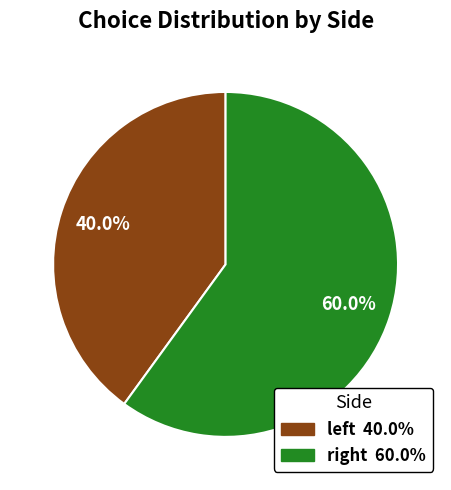

Rank the categories by value from lowest to highest.

left, right